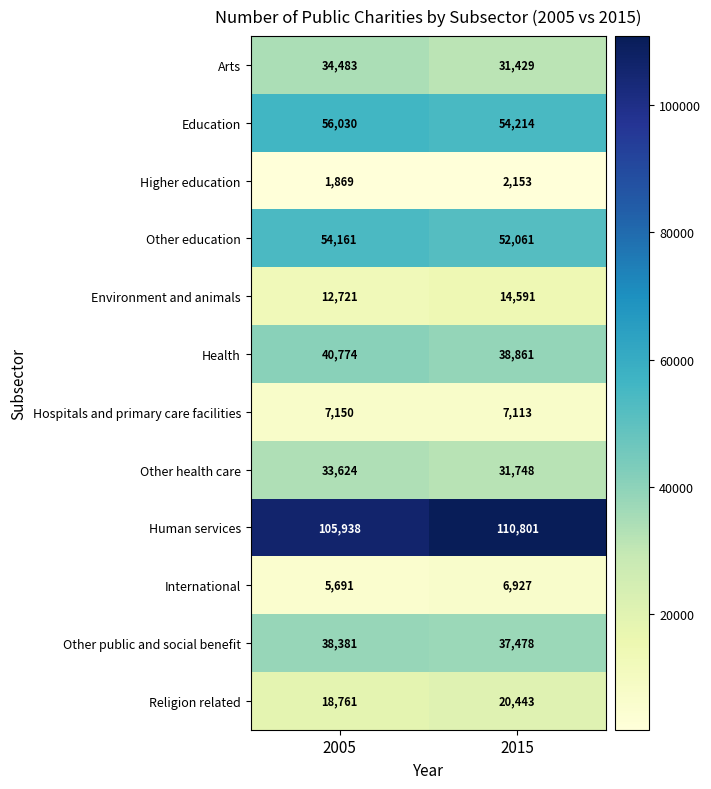

Read the Other health care value at 2005, to the nearest 100.

33600